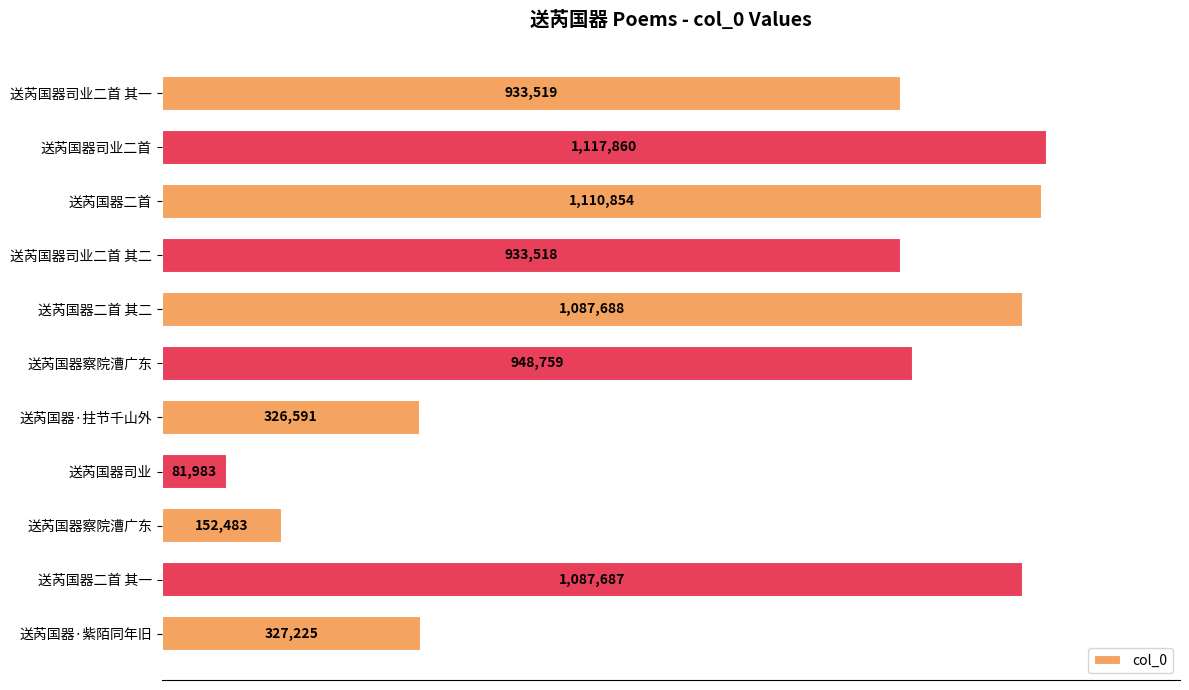

Does the chart contain any negative values?

No